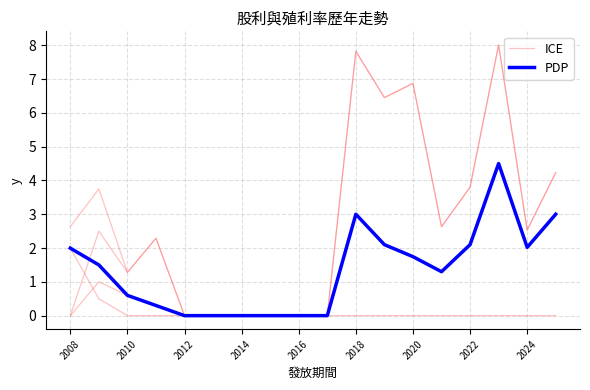

Is it true that PDP equals 1.2 at 11?

False